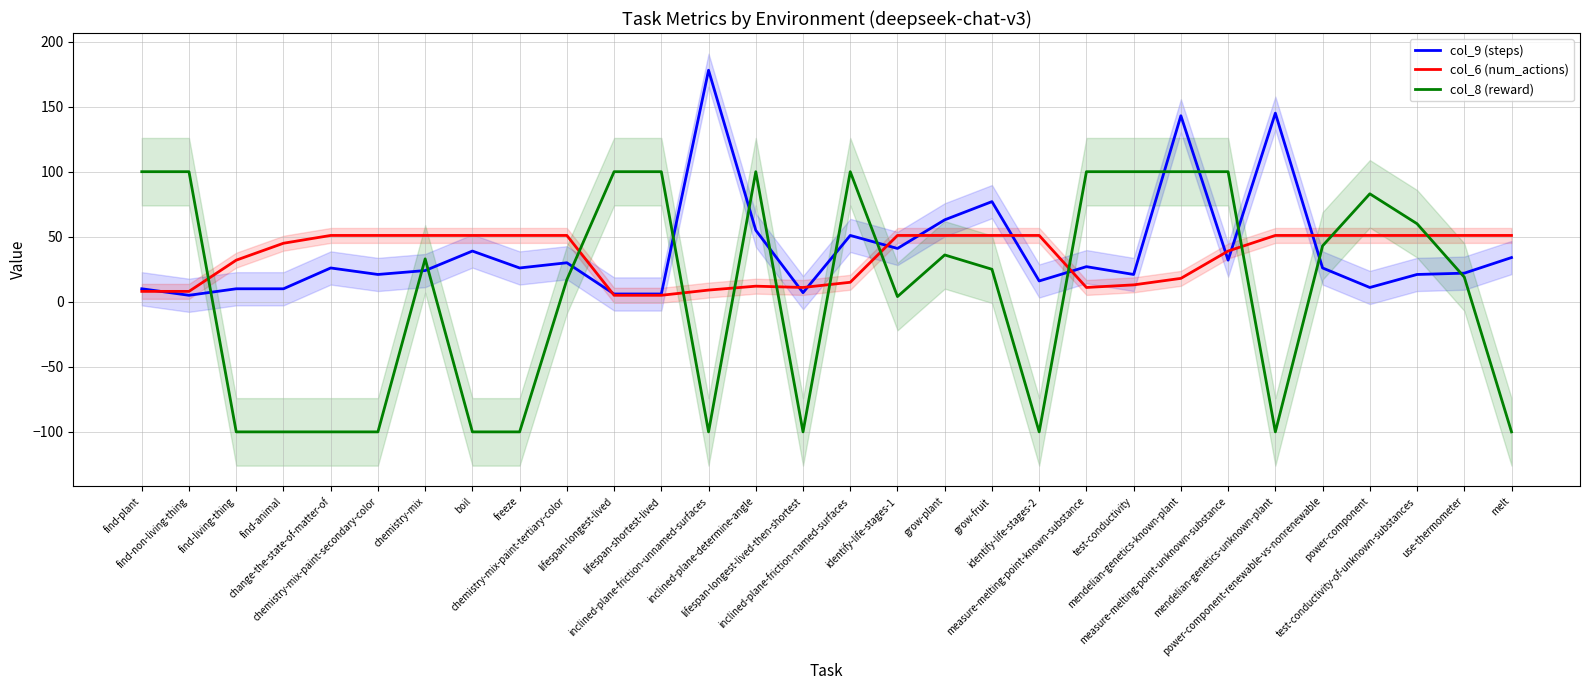

In col_9 (steps), how many points are lower than both neighbors (excluding endpoints)?

9